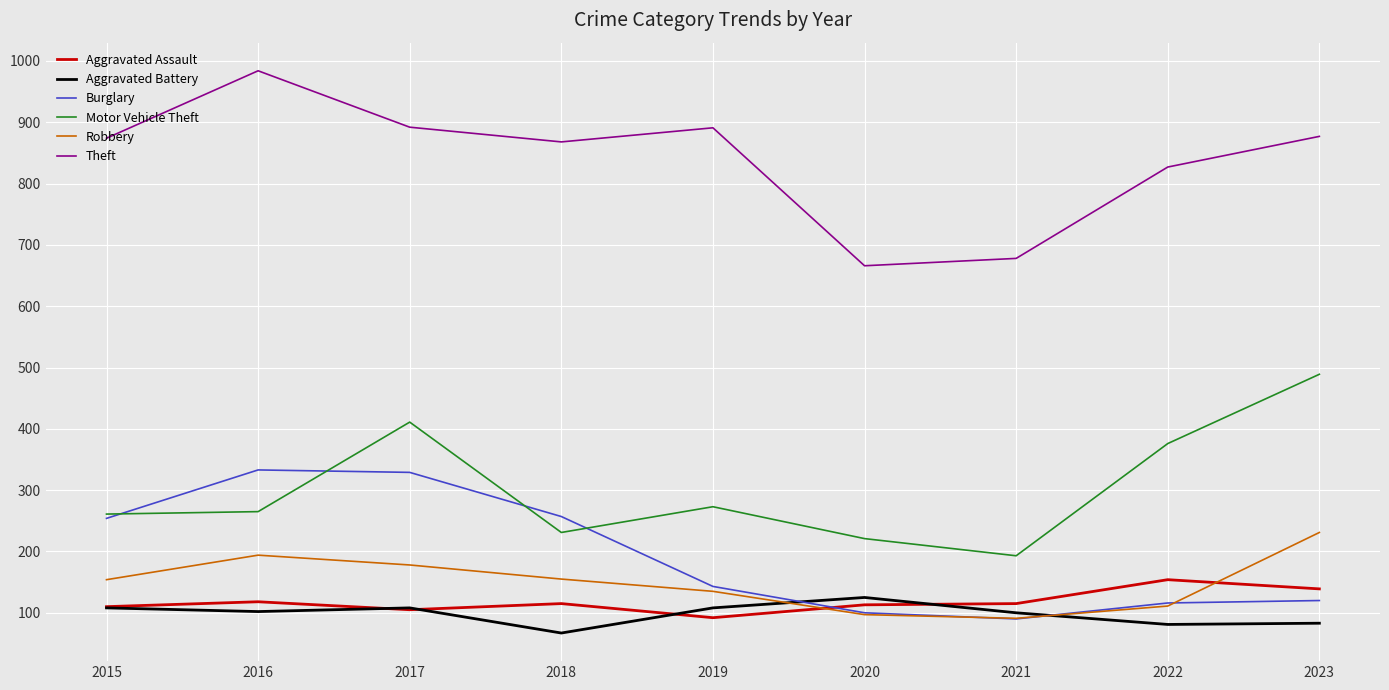

Where is the first local maximum for Theft?

2016